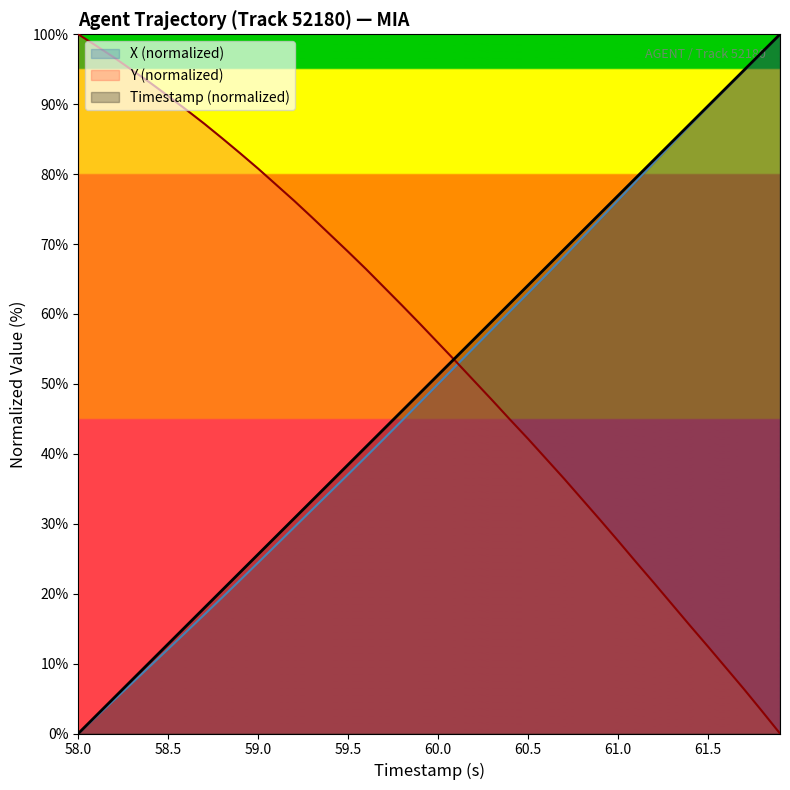

Reading left to right, list all the values displayed in this chart.

X: 0.0	2.4	4.8	7.2	9.7	12.1	14.5	17.0	19.5	22.0	24.5	27.0	29.5	32.0	34.5	37.1	39.6	42.2	44.8	47.4	50.0	52.6	55.2	57.8	60.4	63.0	65.6	68.2	70.9	73.6	76.3	79.0	81.7	84.4	87.0	89.6	92.2	94.8	97.4	100.0
Y: 100.0	98.4	96.7	94.9	93.1	91.2	89.2	87.2	85.1	83.0	80.8	78.5	76.2	73.8	71.3	68.9	66.4	63.8	61.2	58.6	55.9	53.2	50.4	47.7	44.9	42.1	39.3	36.4	33.5	30.6	27.6	24.5	21.5	18.5	15.4	12.4	9.4	6.3	3.2	0.0